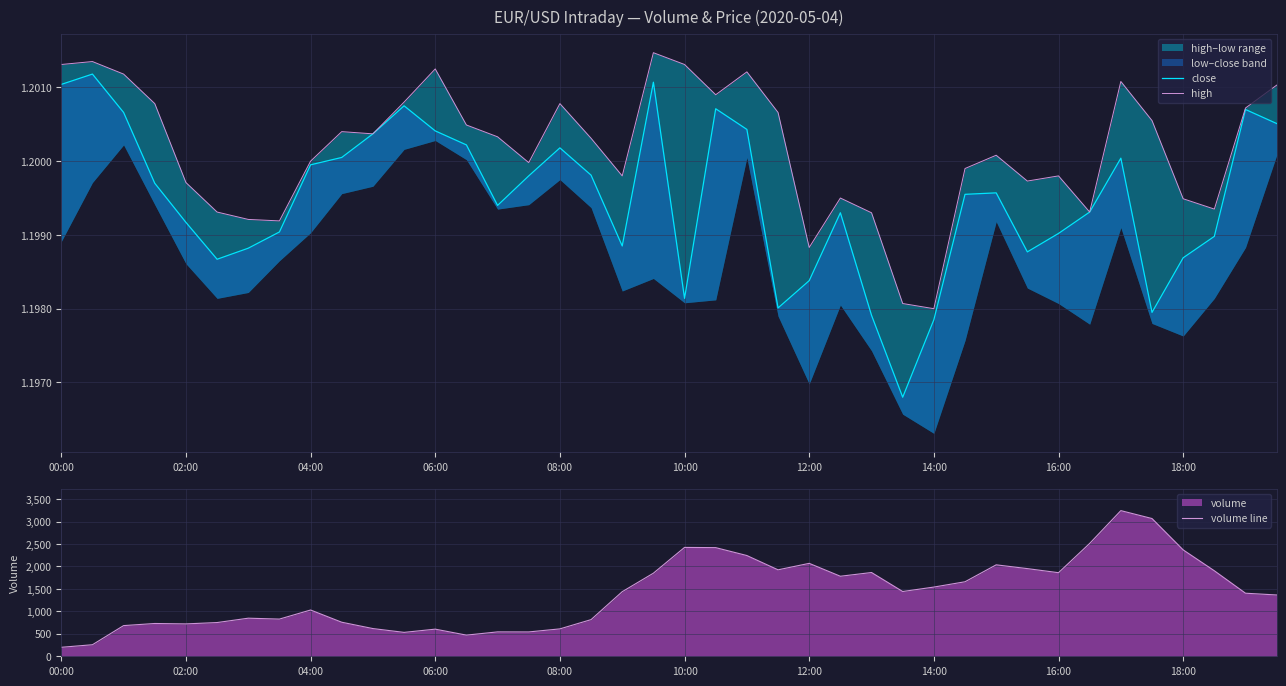

What is the highest value of the volume line series?

3243